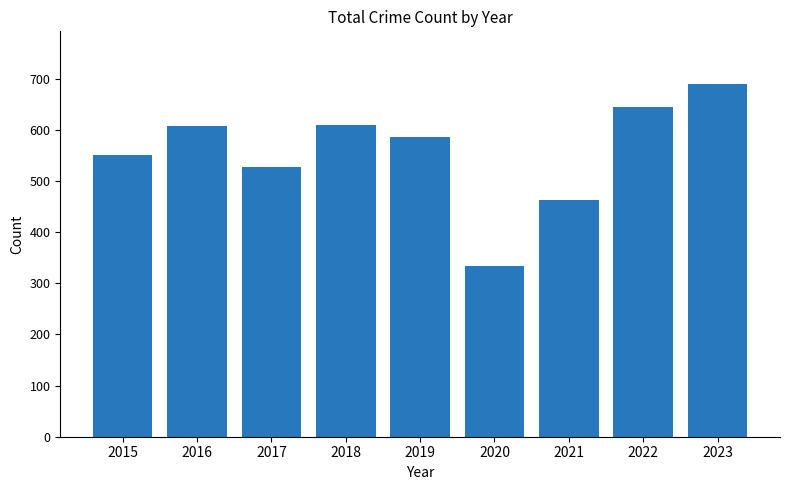

At which category does the chart reach its peak across all series?

2023